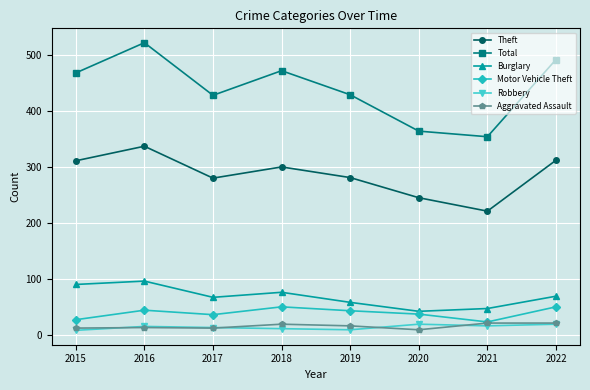

At 2019, list the series in order from largest to smallest.

Total, Theft, Burglary, Motor Vehicle Theft, Aggravated Assault, Robbery